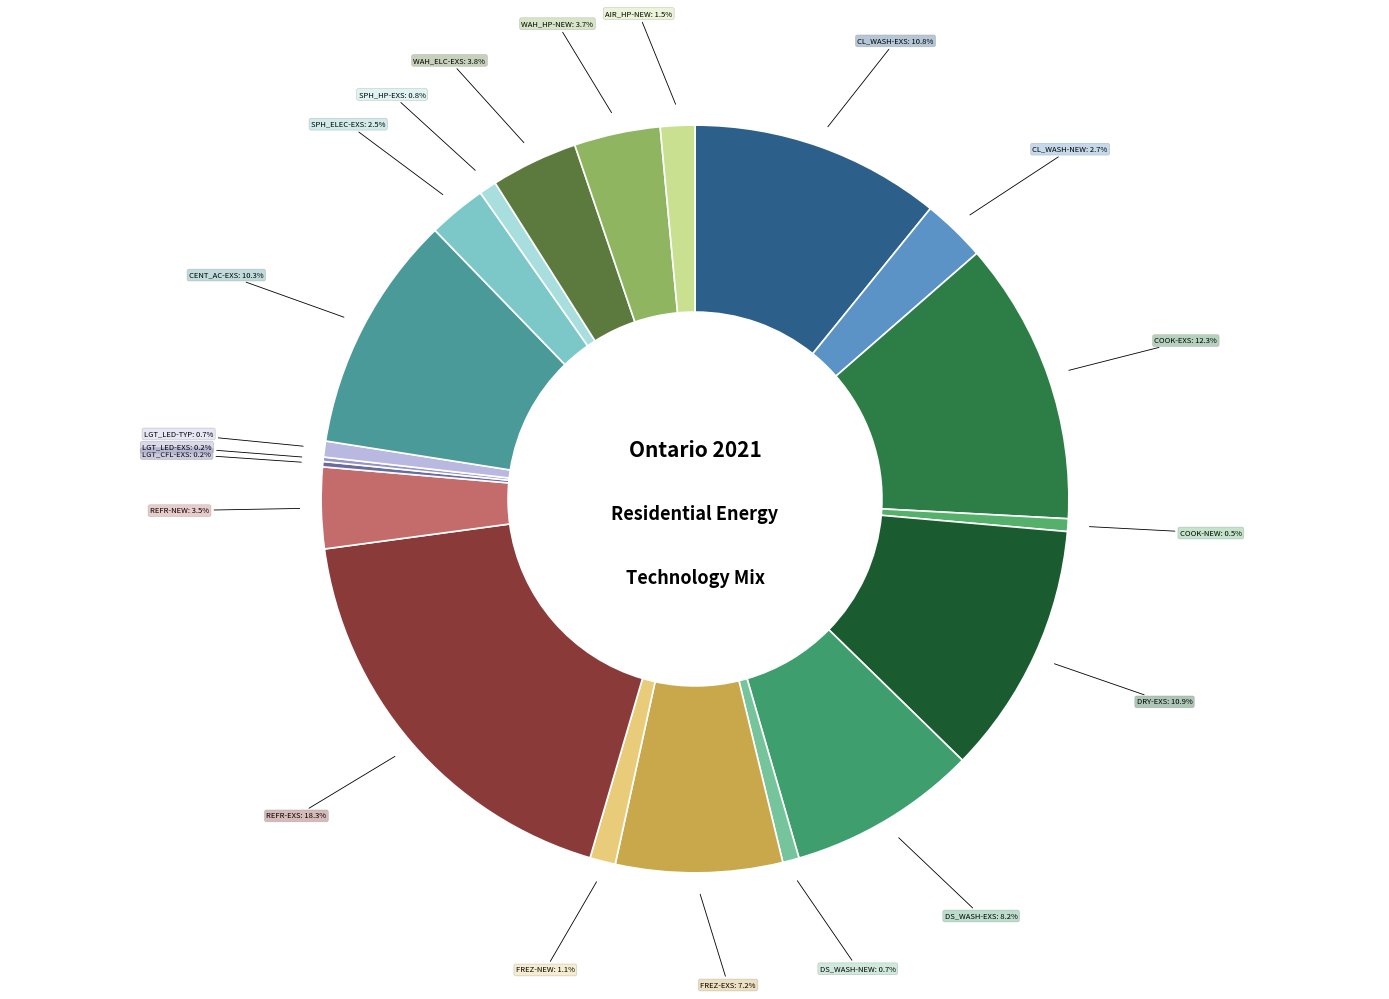

How many slices are in this pie chart?

20